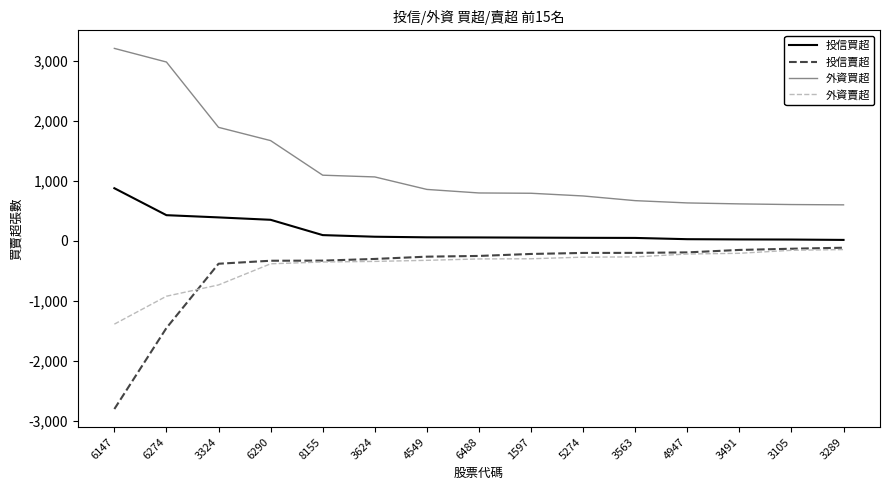

Does the chart have visible grid lines?

No